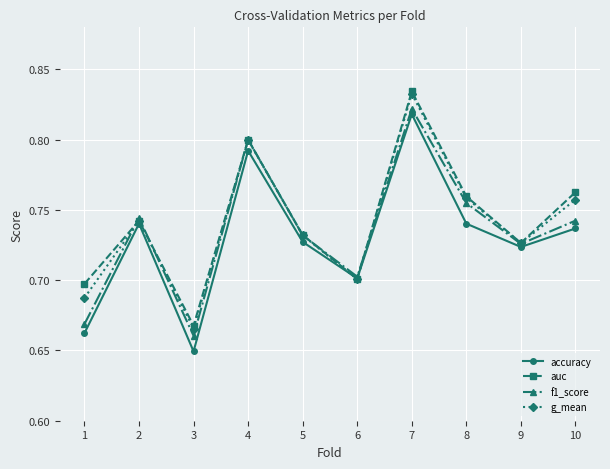

List the series in order of their overall mean, highest first.

auc, g_mean, f1_score, accuracy